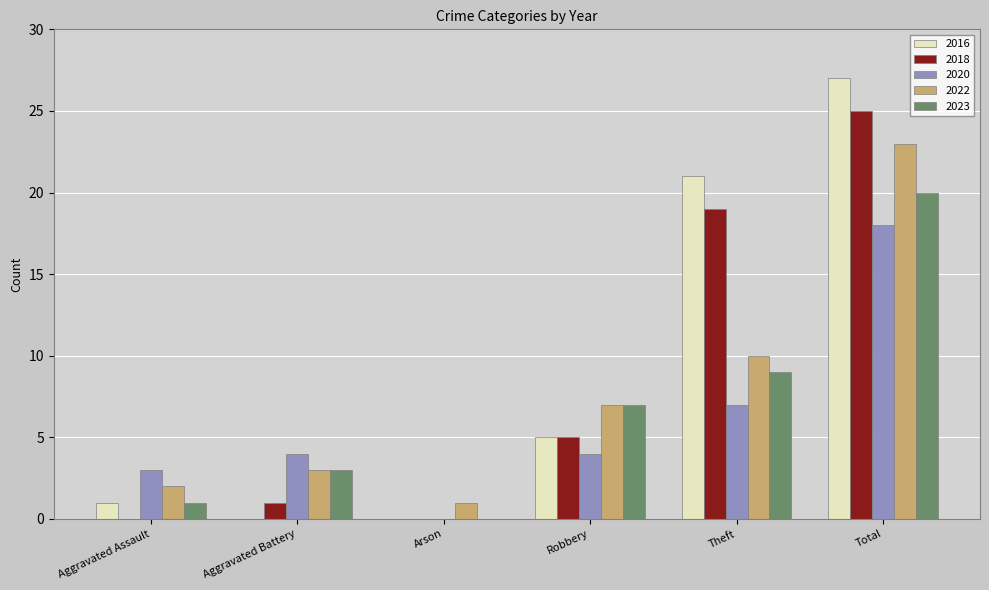

Between Robbery and Theft, which series saw the biggest shift?

2016